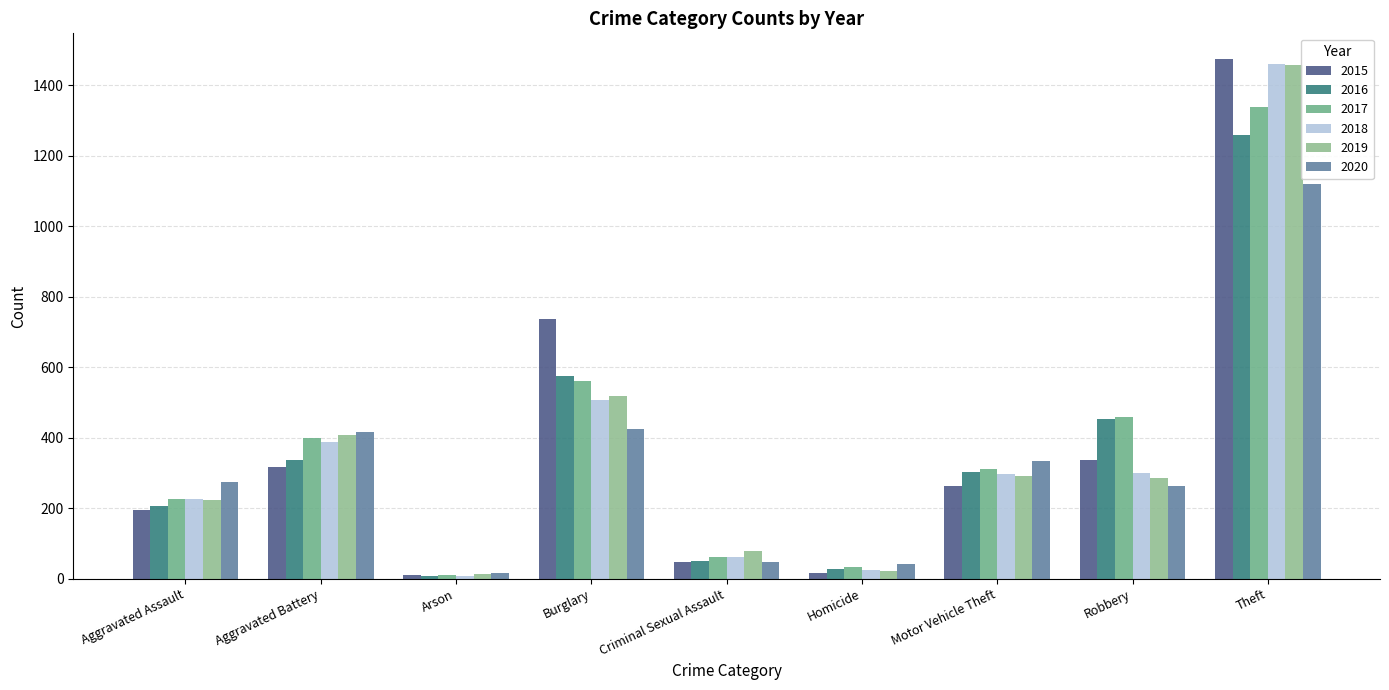

At how many categories does at least one series exceed 810?

1